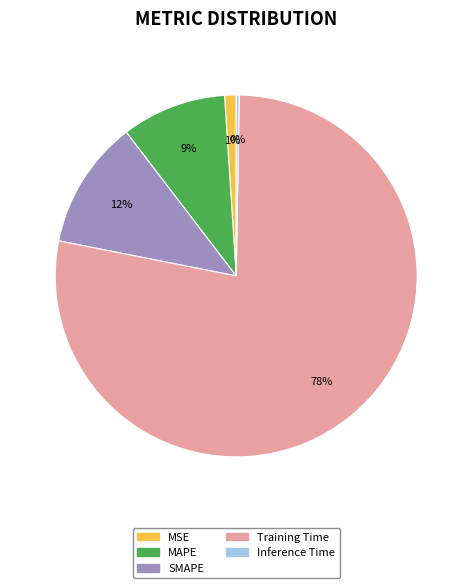

To the nearest percent, what is the difference between the Training Time and MSE slice percentages?

77%